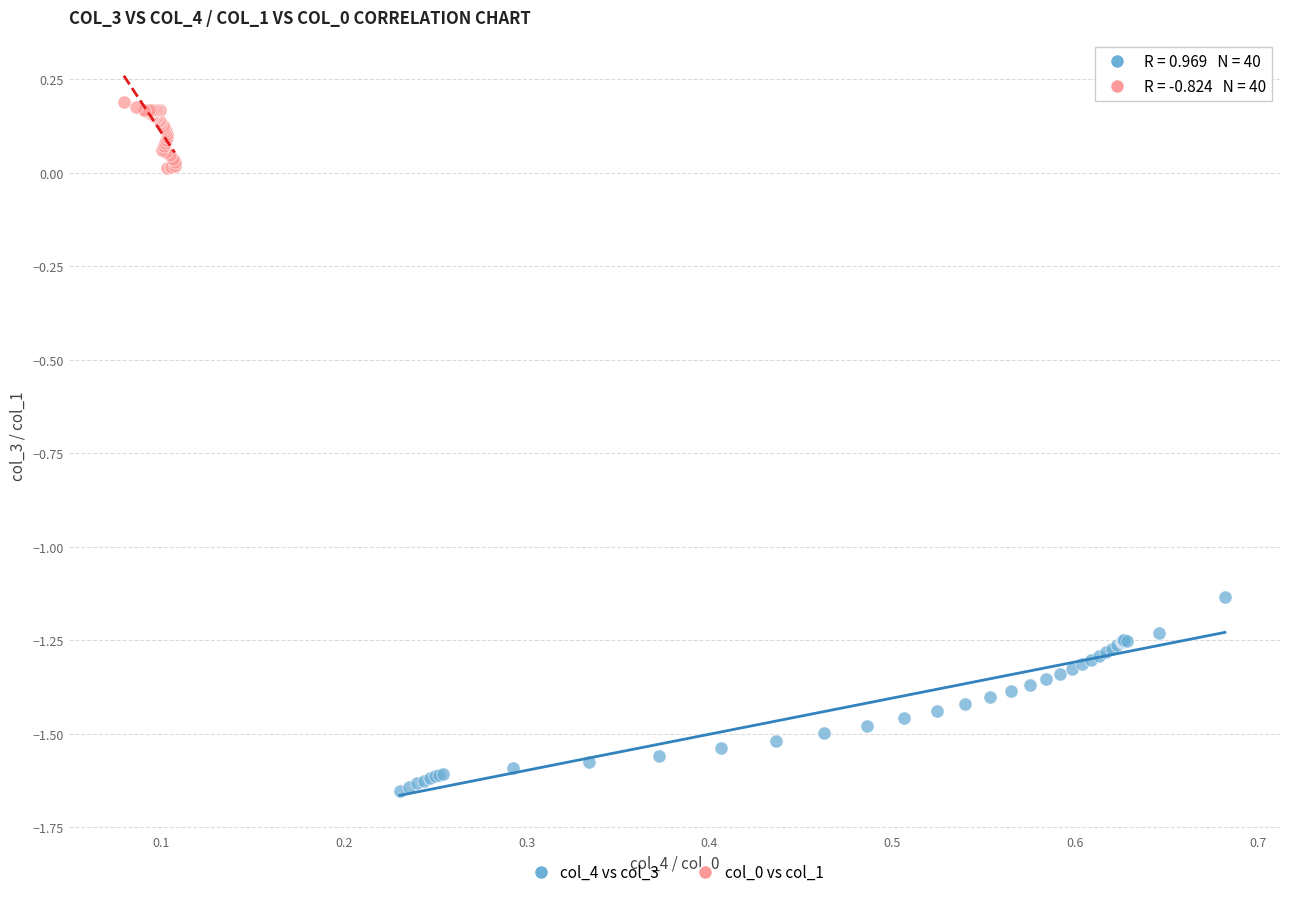

Which series reaches the minimum Y coordinate?

col_4 vs col_3